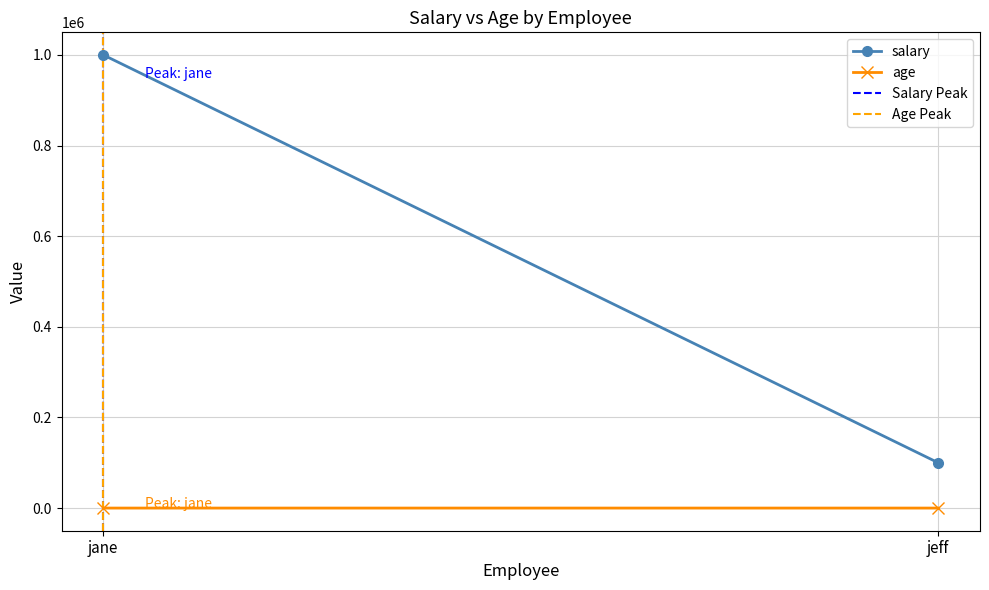

What is the approximate value of Age Peak at jane?

1